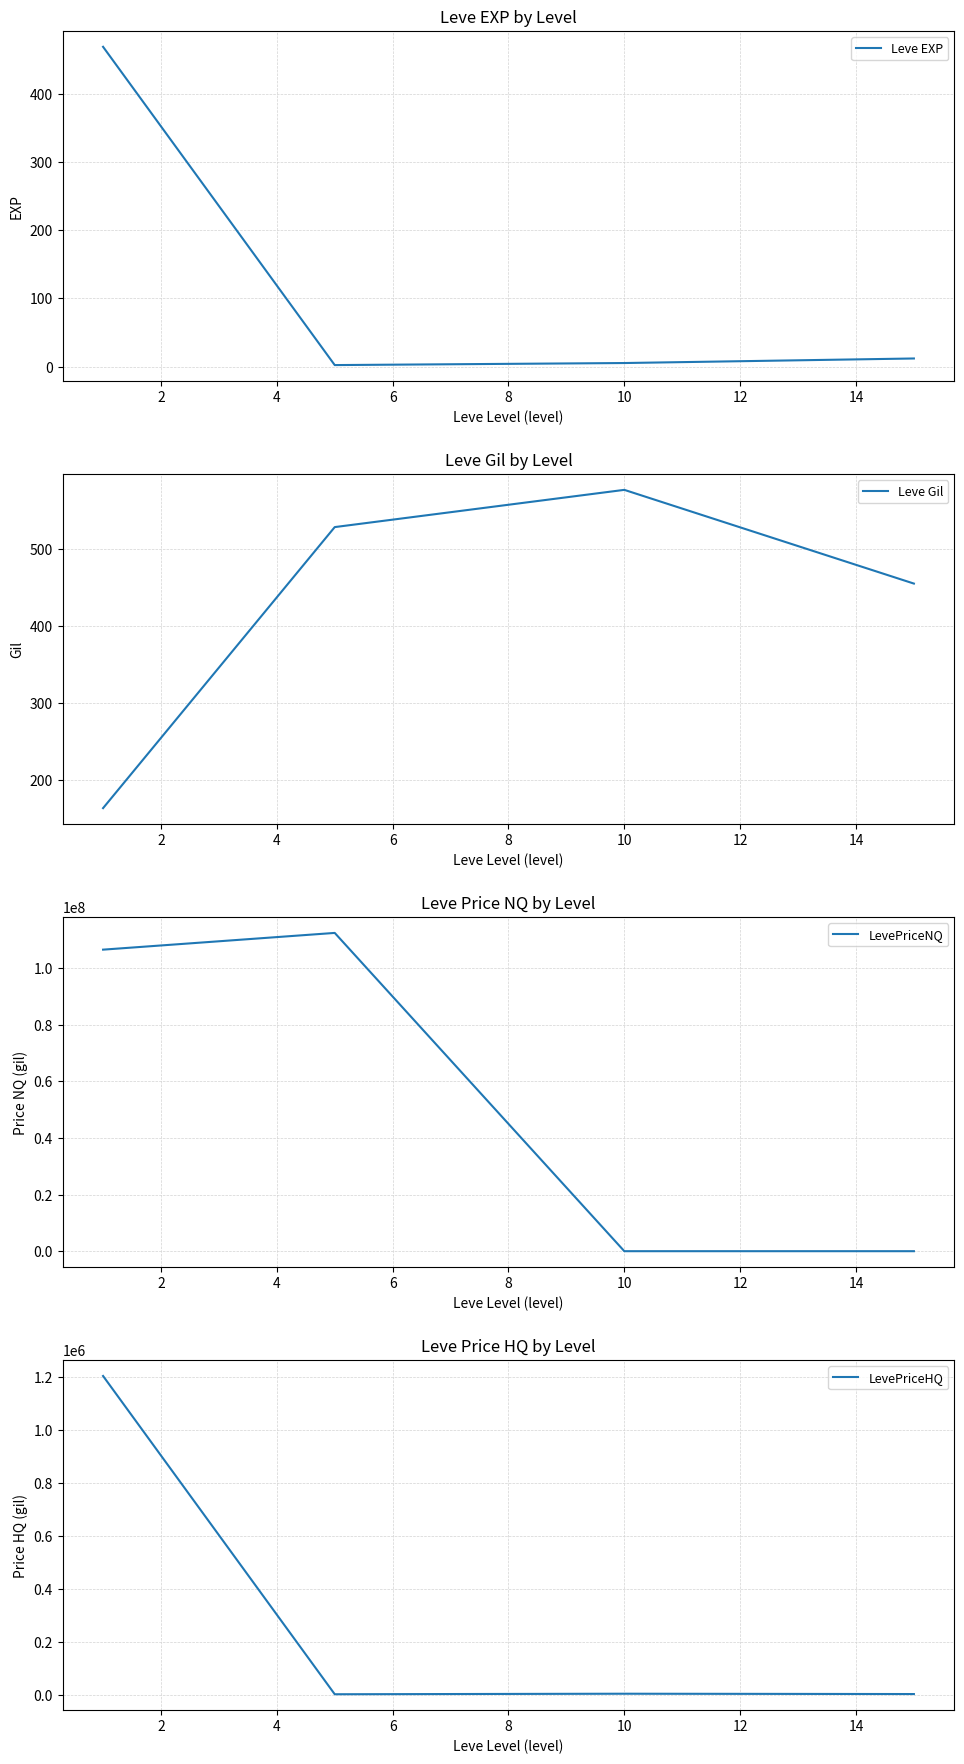

What is the highest value of the LevePriceHQ series?

1204605.5